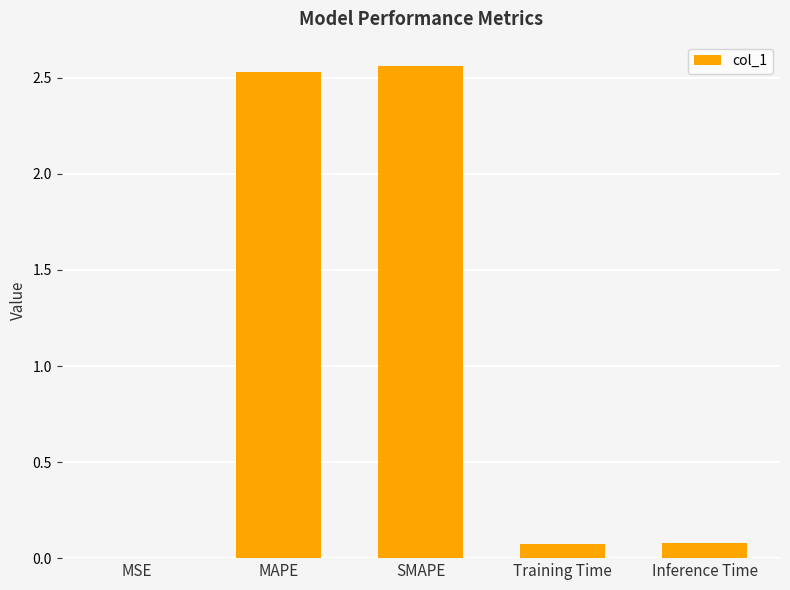

What is the sum of all values?

5.2